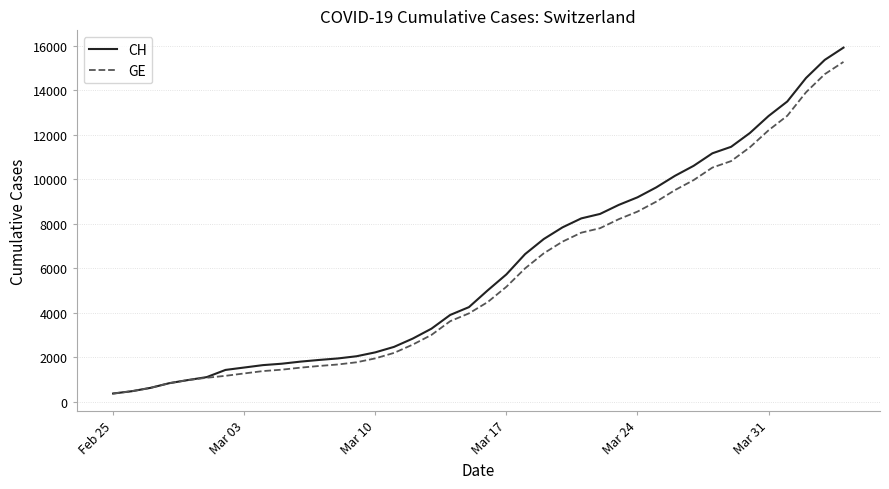

Which series has the largest range (max minus min)?

CH